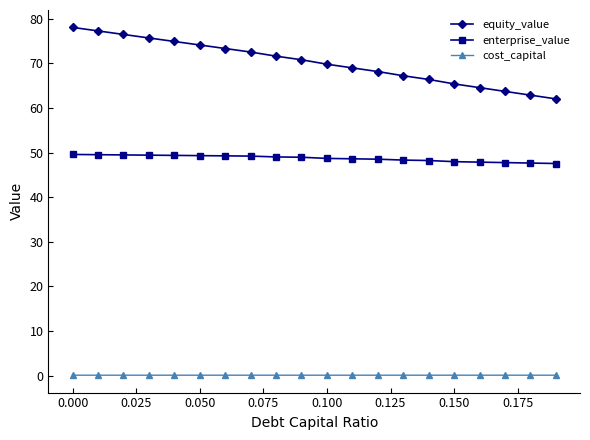

Which series has the largest total across all categories?

equity_value